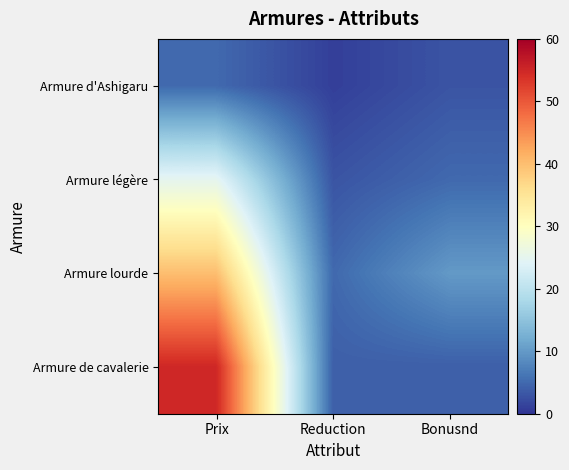

At how many categories does at least one series exceed 11?

1